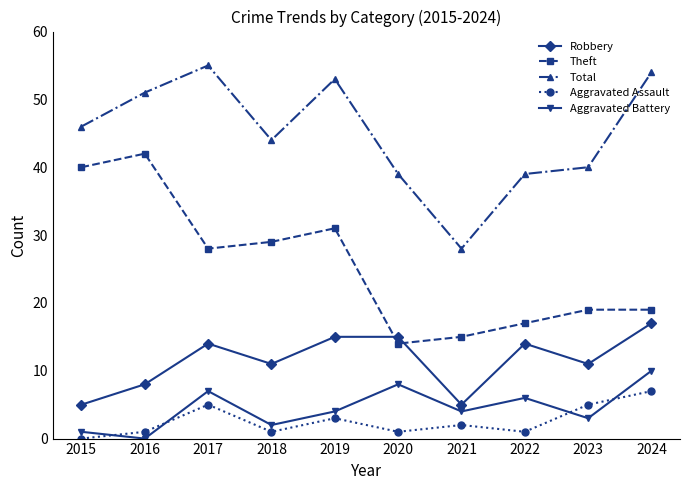

True or false: Theft and Aggravated Battery intersect in this chart.

False